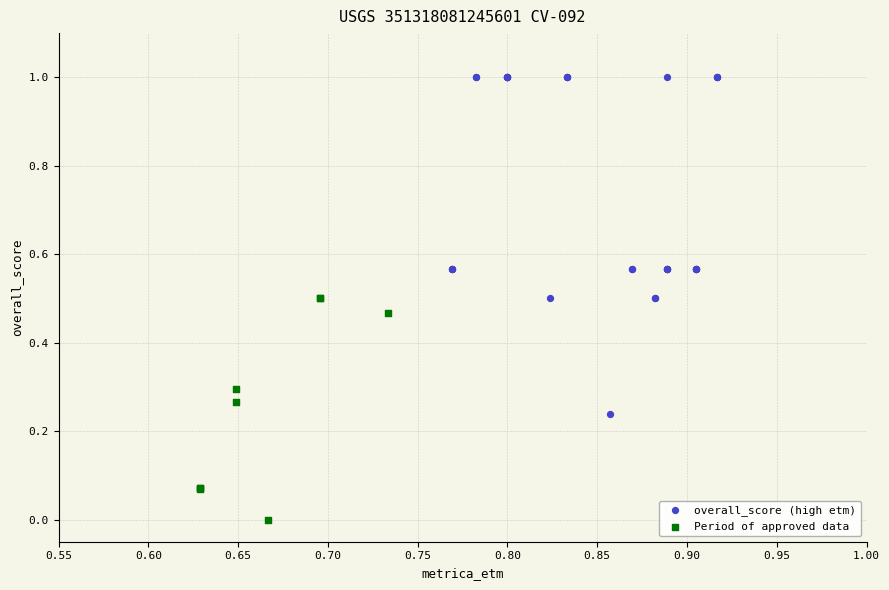

Which series reaches the maximum Y coordinate?

overall_score (high etm)